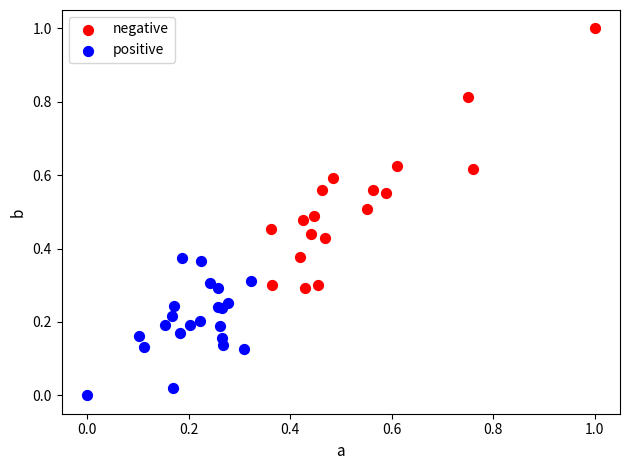

Which series reaches the maximum Y coordinate?

negative